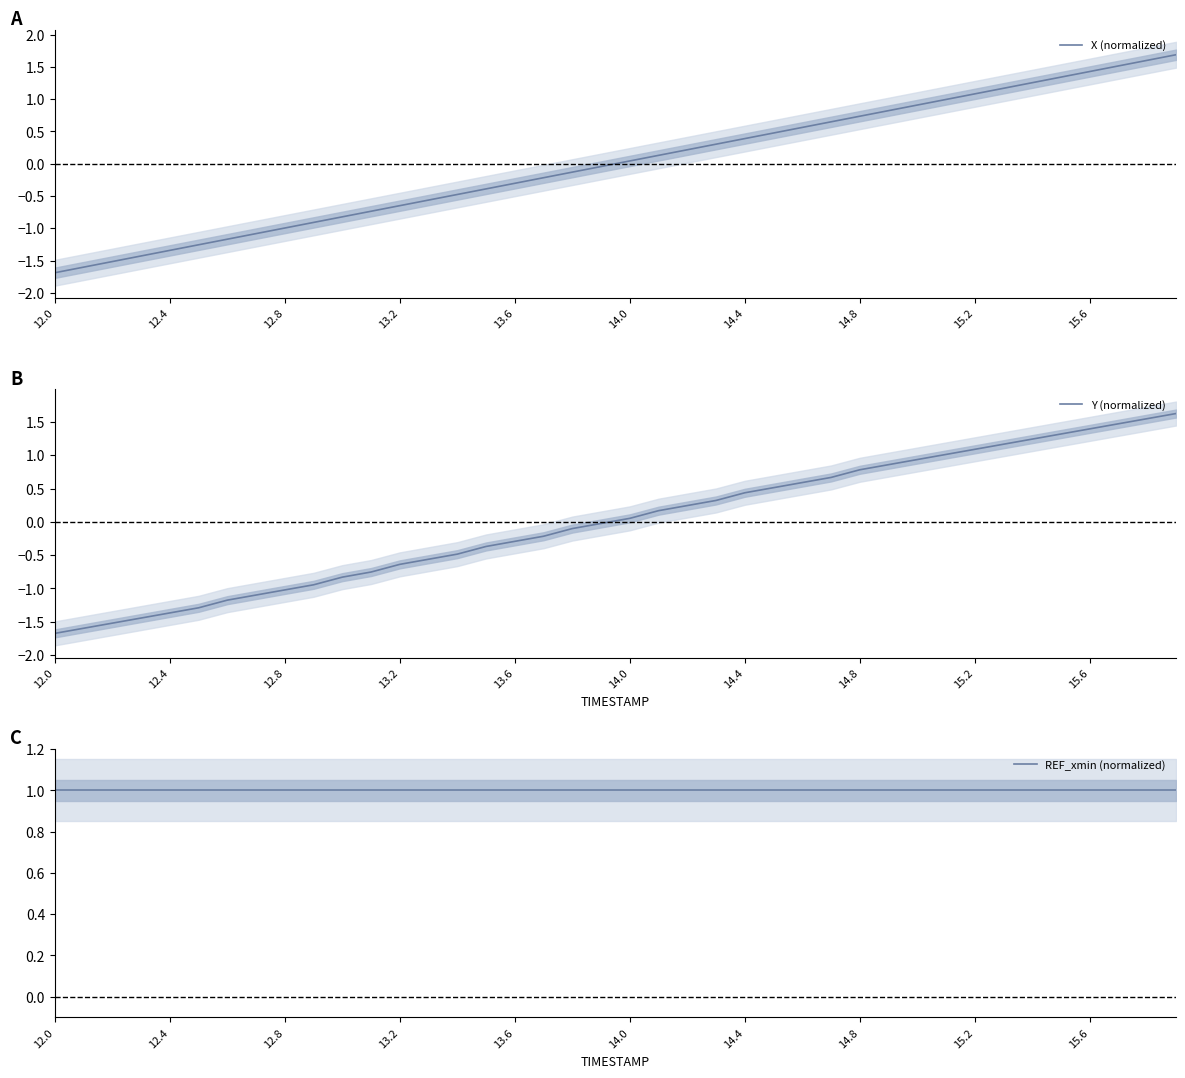

What is the highest value of the X (normalized) series?

1.7